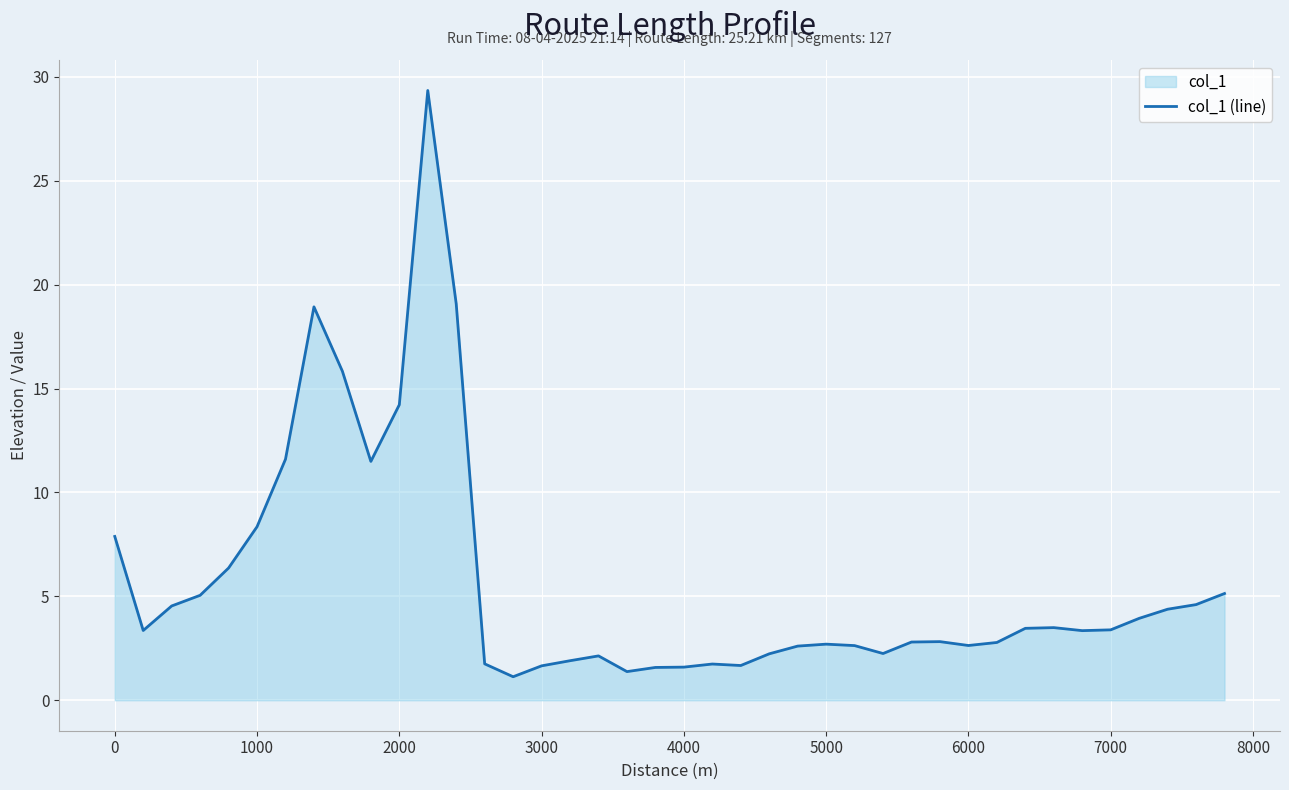

How many interior local peaks (higher than both neighbors) does the data have?

7